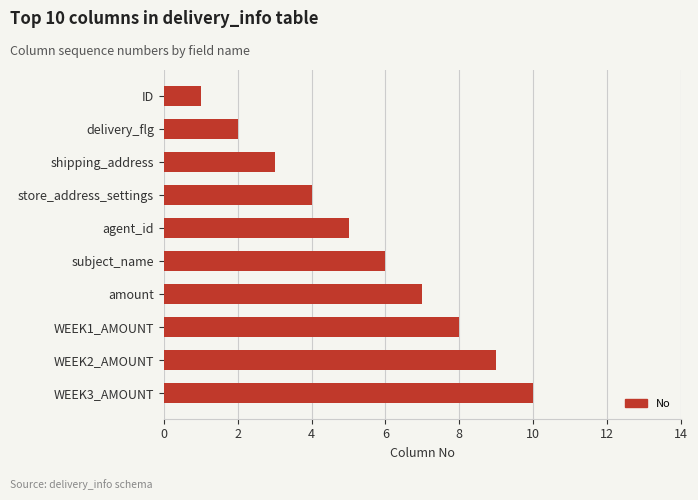

Which has a higher value, delivery_flg or amount?

amount